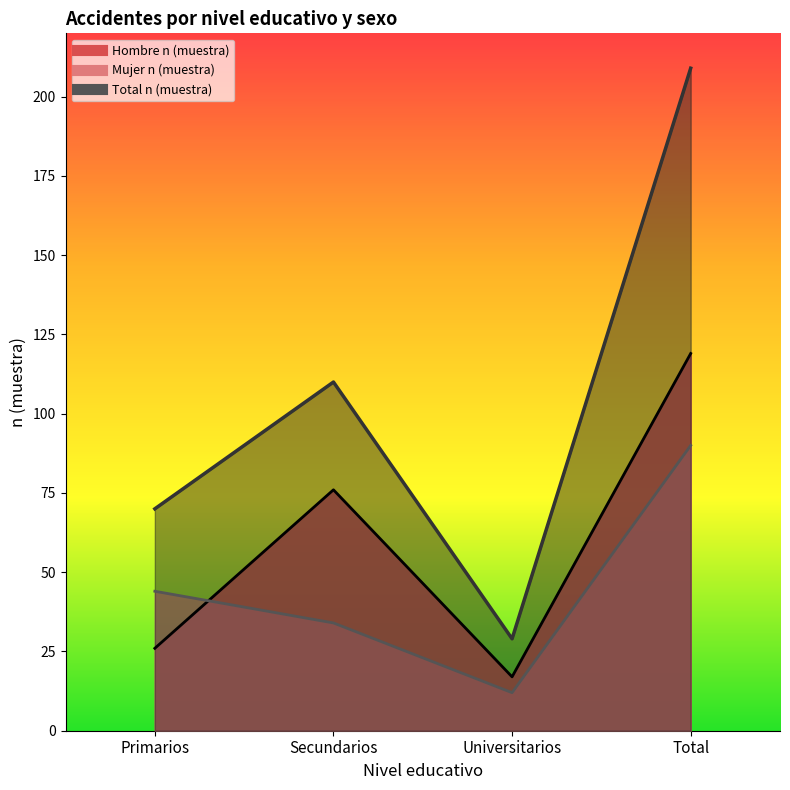

Rank the series by their maximum value, from highest to lowest.

Total n (muestra), Hombre n (muestra), Mujer n (muestra)